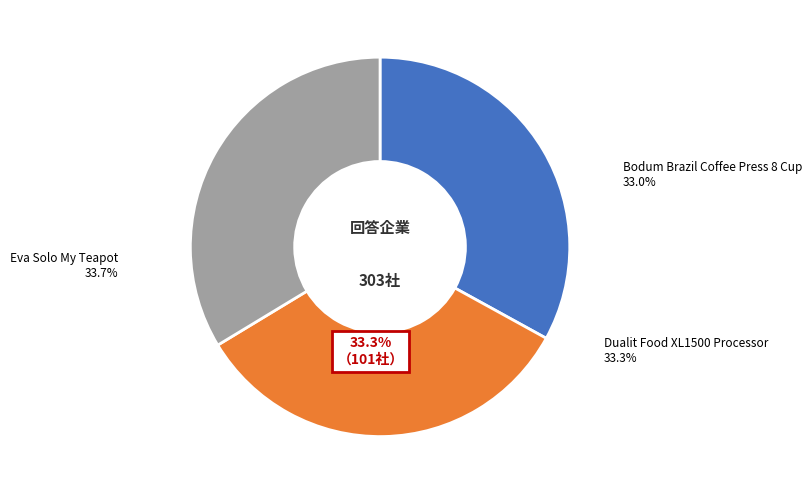

What percentage is the Eva Solo My Teapot slice, to the nearest percent?

34%